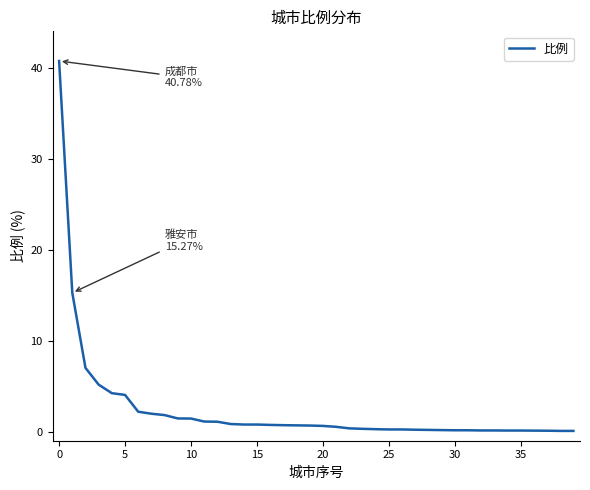

What is the sum of all values?

97.1